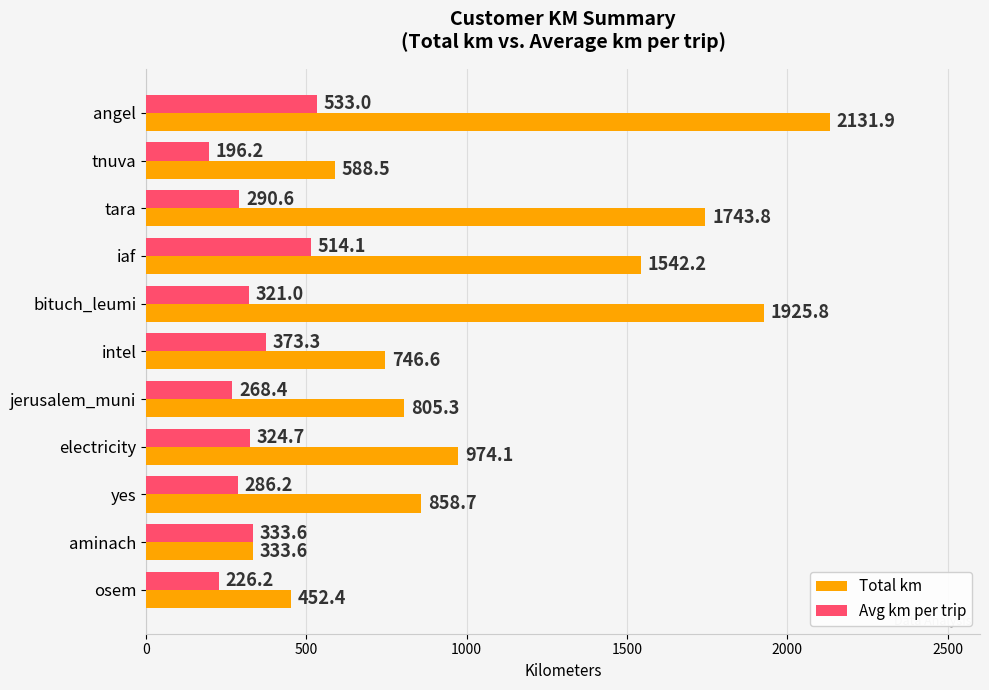

Which series has the widest spread of values?

Total km